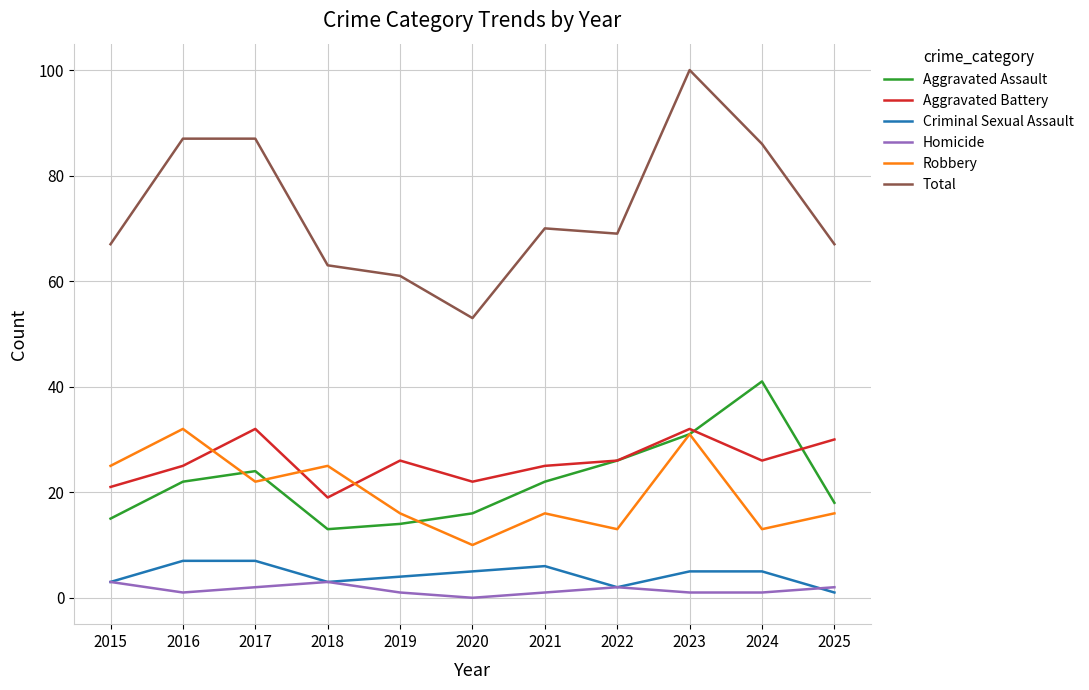

Reading left to right, list all the values displayed in this chart.

Aggravated Assault: 2015=15	2016=22	2017=24	2018=13	2019=14	2020=16	2021=22	2022=26	2023=31	2024=41	2025=18
Aggravated Battery: 2015=21	2016=25	2017=32	2018=19	2019=26	2020=22	2021=25	2022=26	2023=32	2024=26	2025=30
Criminal Sexual Assault: 2015=3	2016=7	2017=7	2018=3	2019=4	2020=5	2021=6	2022=2	2023=5	2024=5	2025=1
Homicide: 2015=3	2016=1	2017=2	2018=3	2019=1	2020=0	2021=1	2022=2	2023=1	2024=1	2025=2
Robbery: 2015=25	2016=32	2017=22	2018=25	2019=16	2020=10	2021=16	2022=13	2023=31	2024=13	2025=16
Total: 2015=67	2016=87	2017=87	2018=63	2019=61	2020=53	2021=70	2022=69	2023=100	2024=86	2025=67